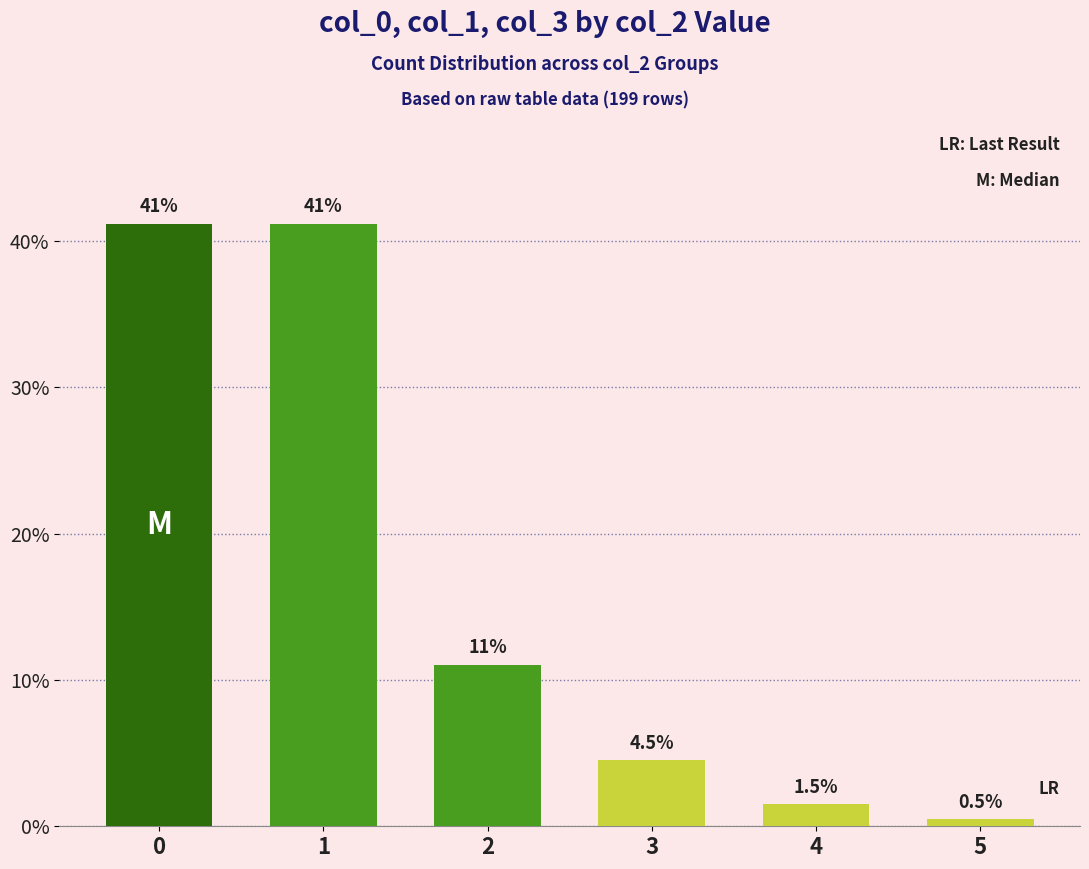

What is the approximate value at 0?

41.2